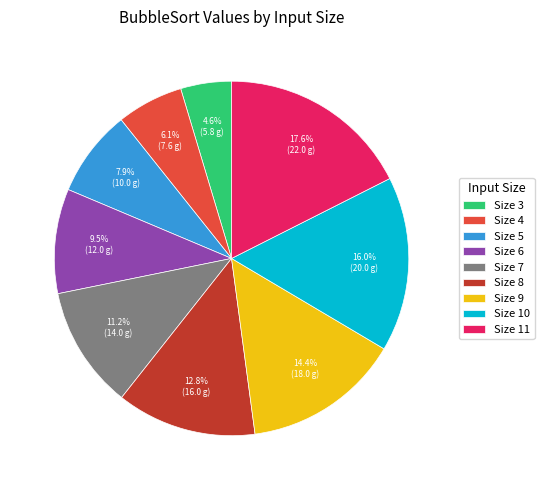

What portion of the pie excludes Size 9?

85.6%